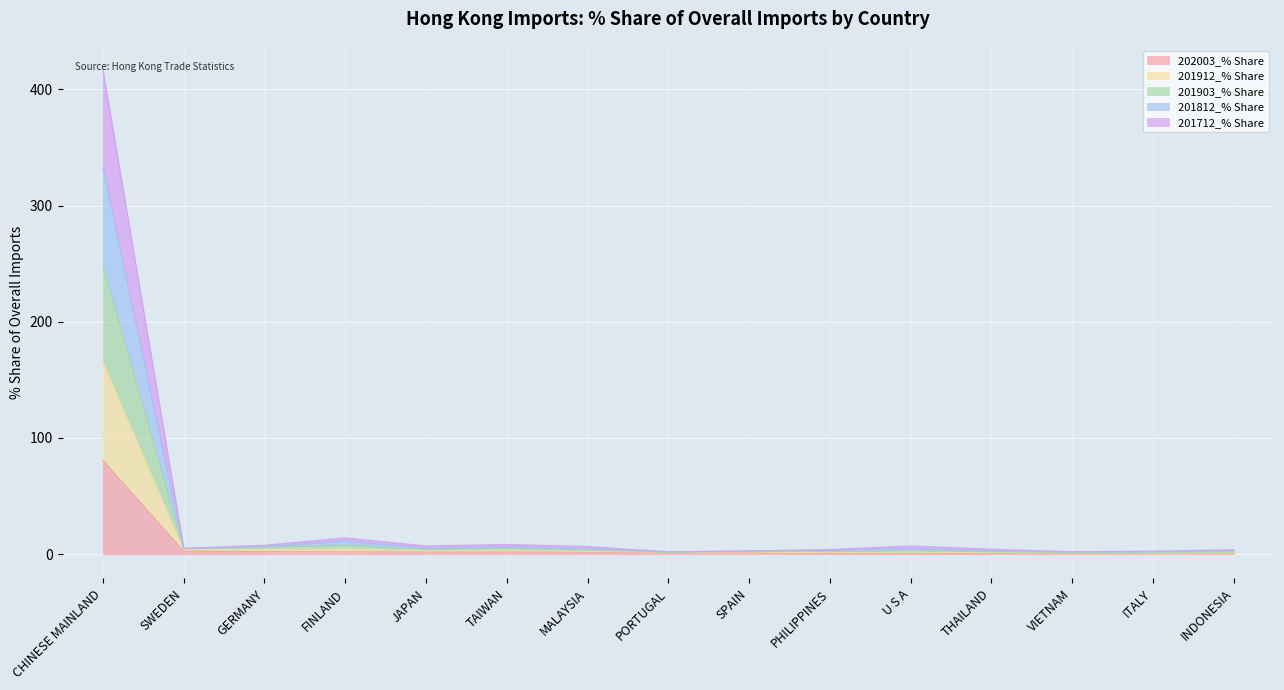

The value of 201903_% Share at CHINESE MAINLAND is 642.2. True or false?

False